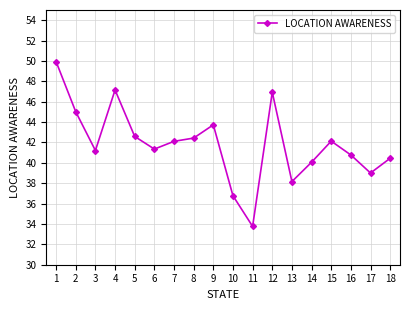

What is the value of the 15th point from the left?

42.1